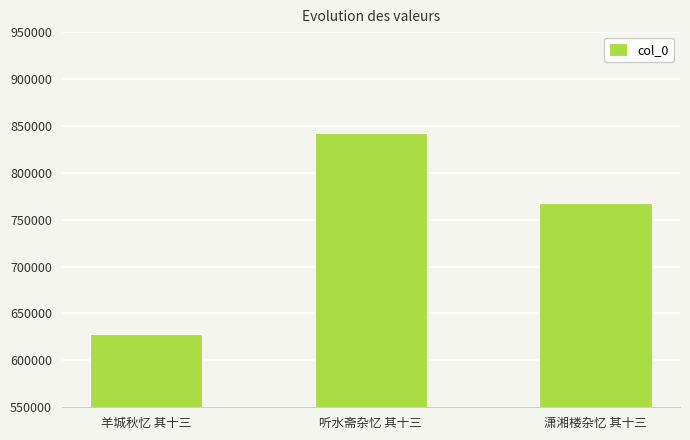

Rank the categories by value from highest to lowest.

听水斋杂忆 其十三, 潇湘楼杂忆 其十三, 羊城秋忆 其十三